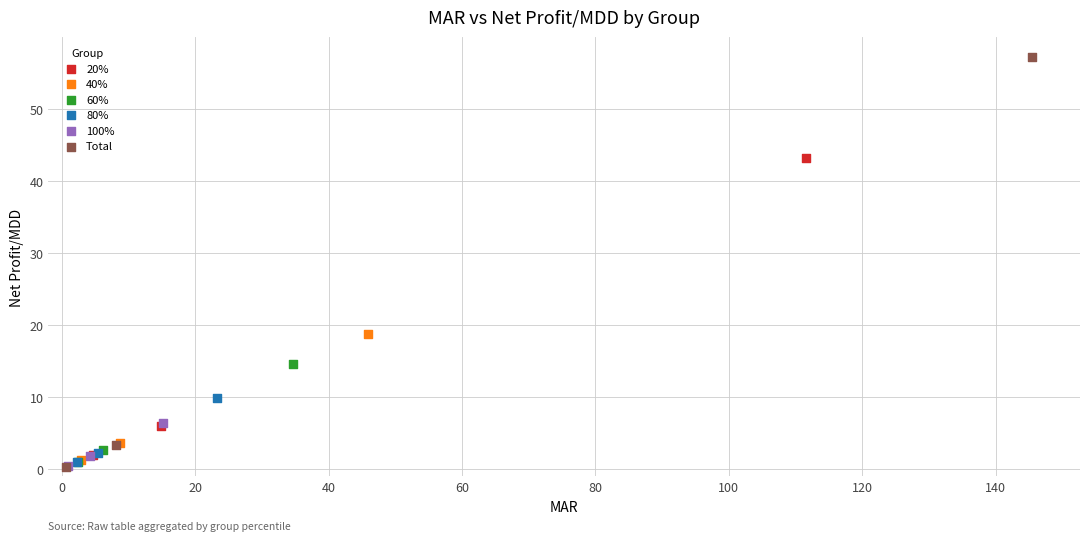

Which series contains the highest Y value?

Total